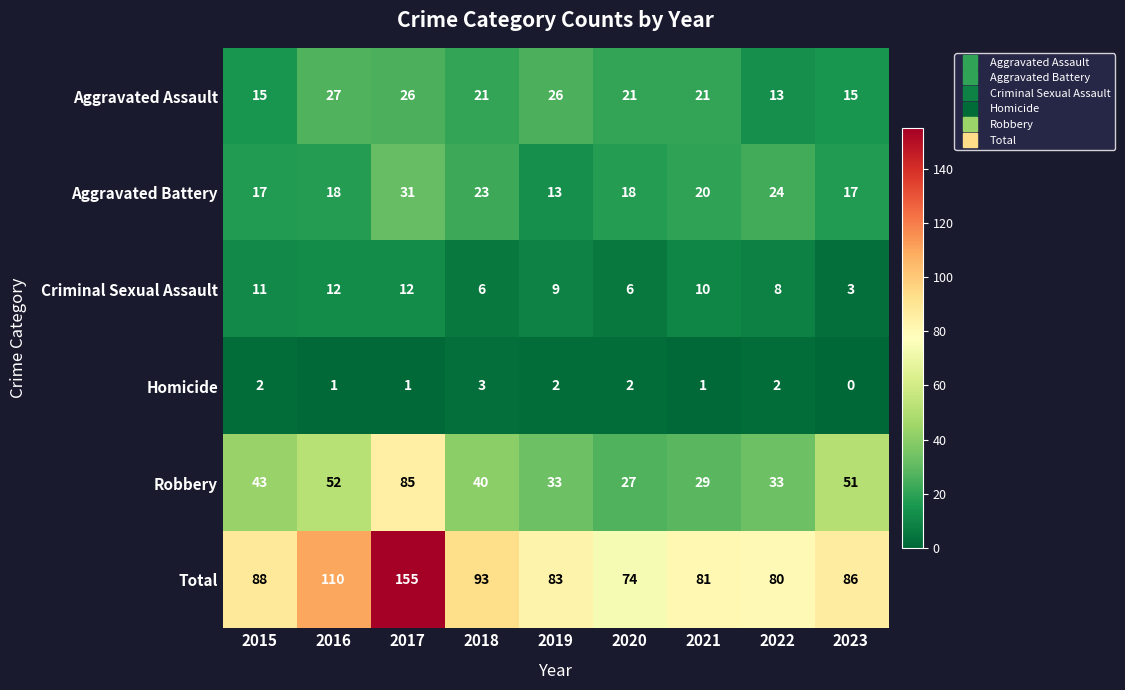

What is the difference between the highest and lowest values at 2020?

72